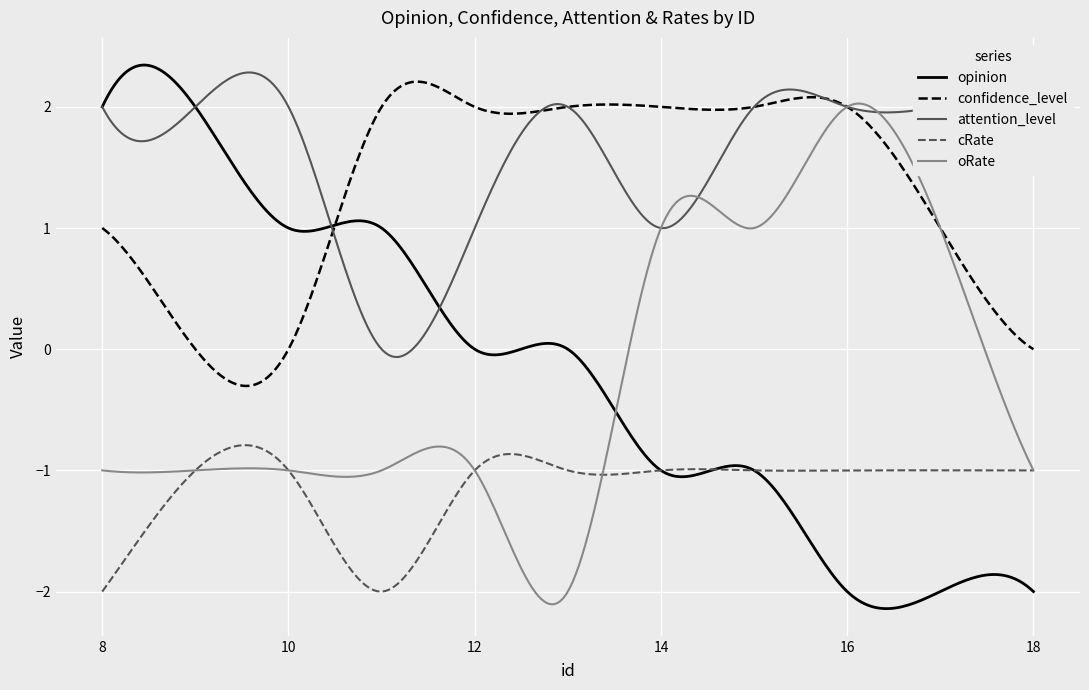

What is the maximum value shown in the chart?

2.3